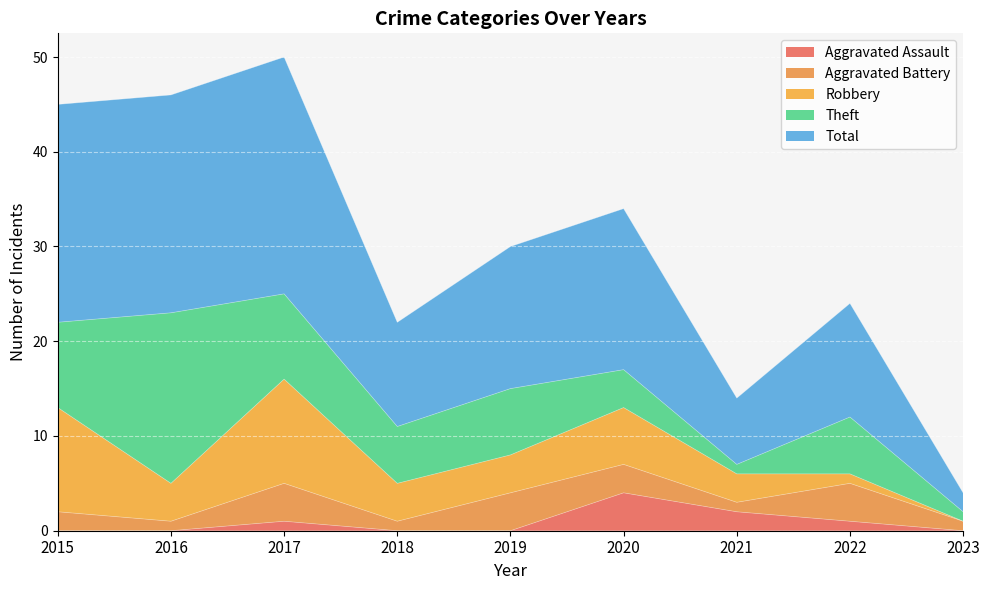

Is it true that Robbery equals 2 at 2016?

False